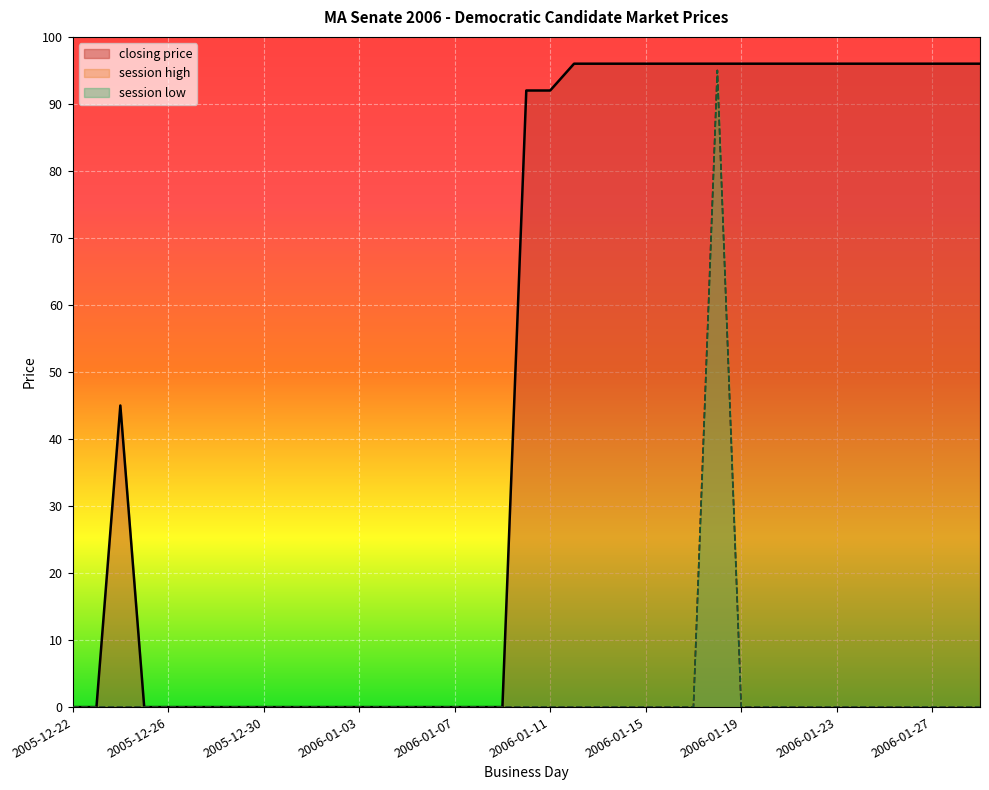

At which category is the sum across all series the highest?

2006-01-18